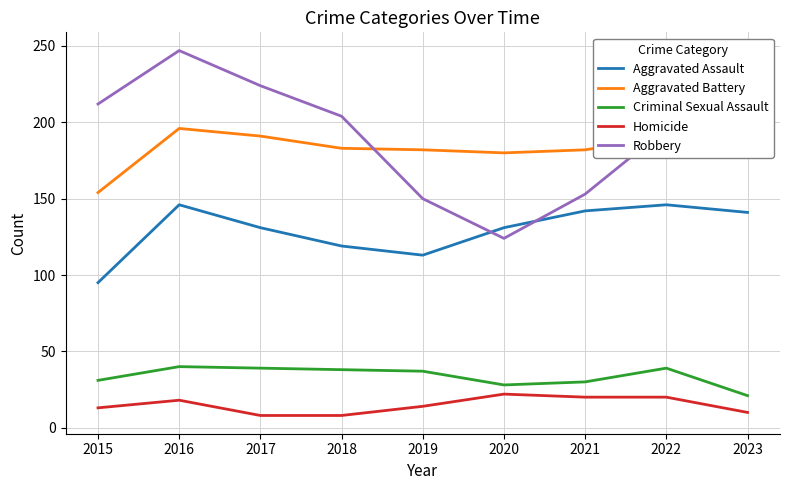

List the series in order of their peak value, lowest first.

Homicide, Criminal Sexual Assault, Aggravated Assault, Aggravated Battery, Robbery